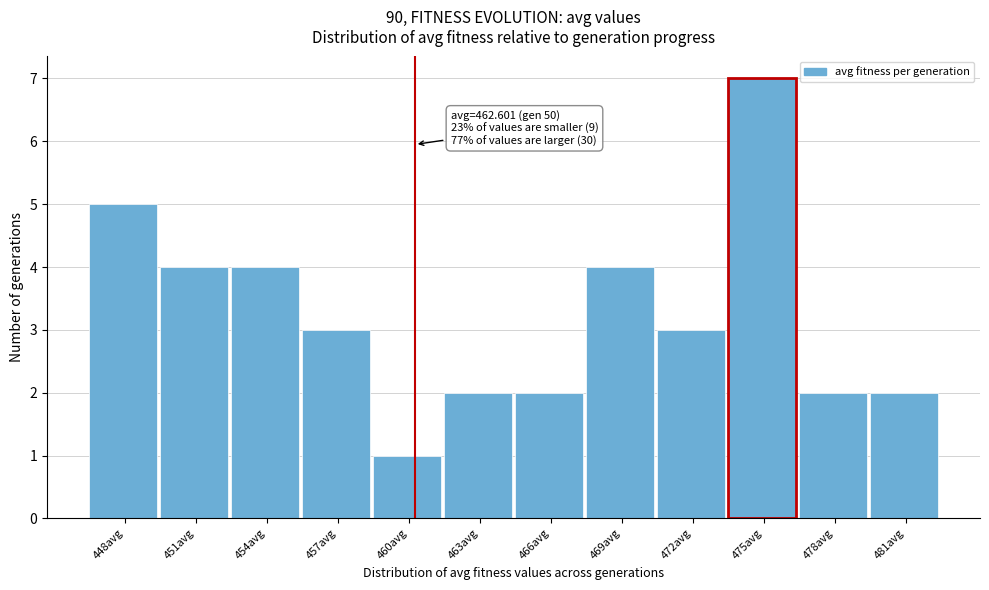

Reading left to right, extract all data points from this chart.

5	4	4	3	1	2	2	4	3	7	2	2